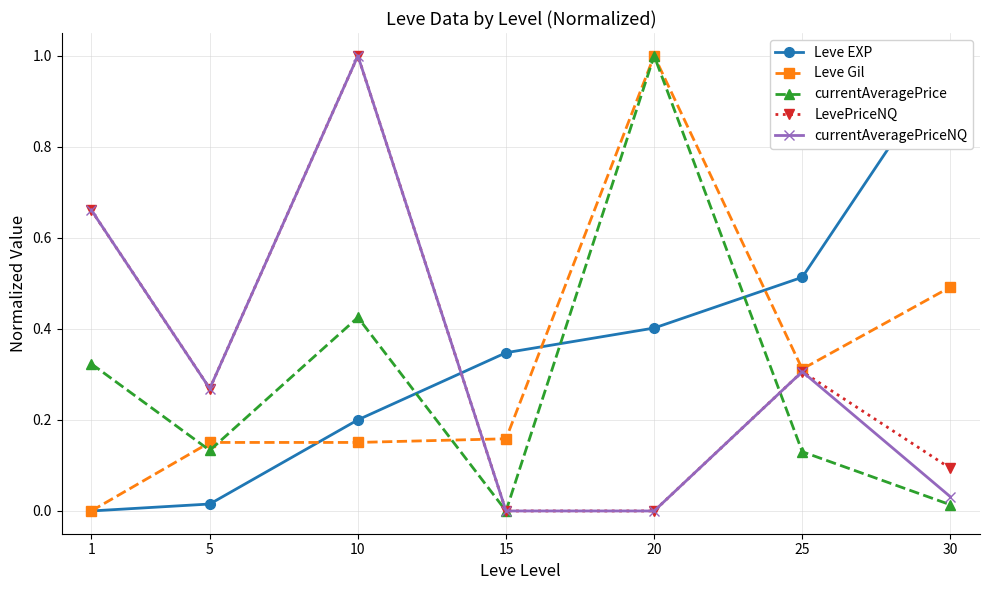

How many values in LevePriceNQ are above zero?

5